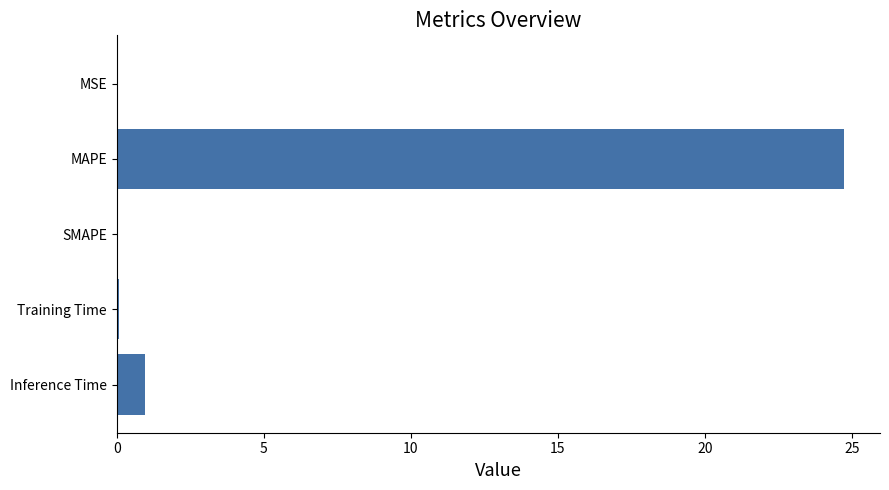

What is the sum of the values at Inference Time and SMAPE?

1.0